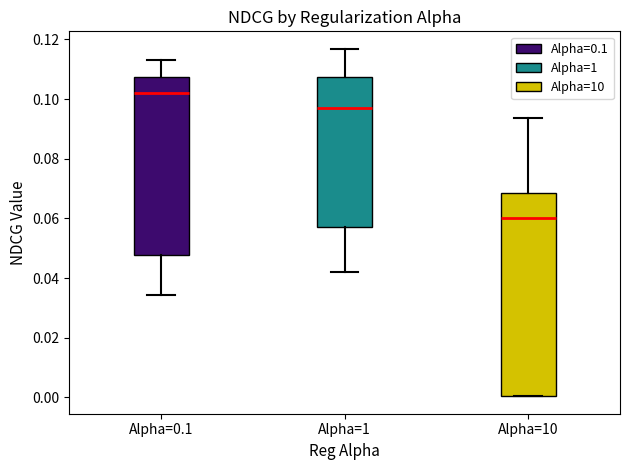

Reading left to right, transcribe this box plot: for each box, give where its median line is, the range the box spans, and where its two whiskers end, as read against the y-axis. The values are not printed on the chart, so give them approximately, as read against the axis.

Alpha=0.1: median 0.102, box 0.048 to 0.108, whiskers 0.034 to 0.114
Alpha=1: median 0.098, box 0.058 to 0.108, whiskers 0.042 to 0.116
Alpha=10: median 0.060, box 0.000 to 0.068, whiskers 0.000 to 0.094